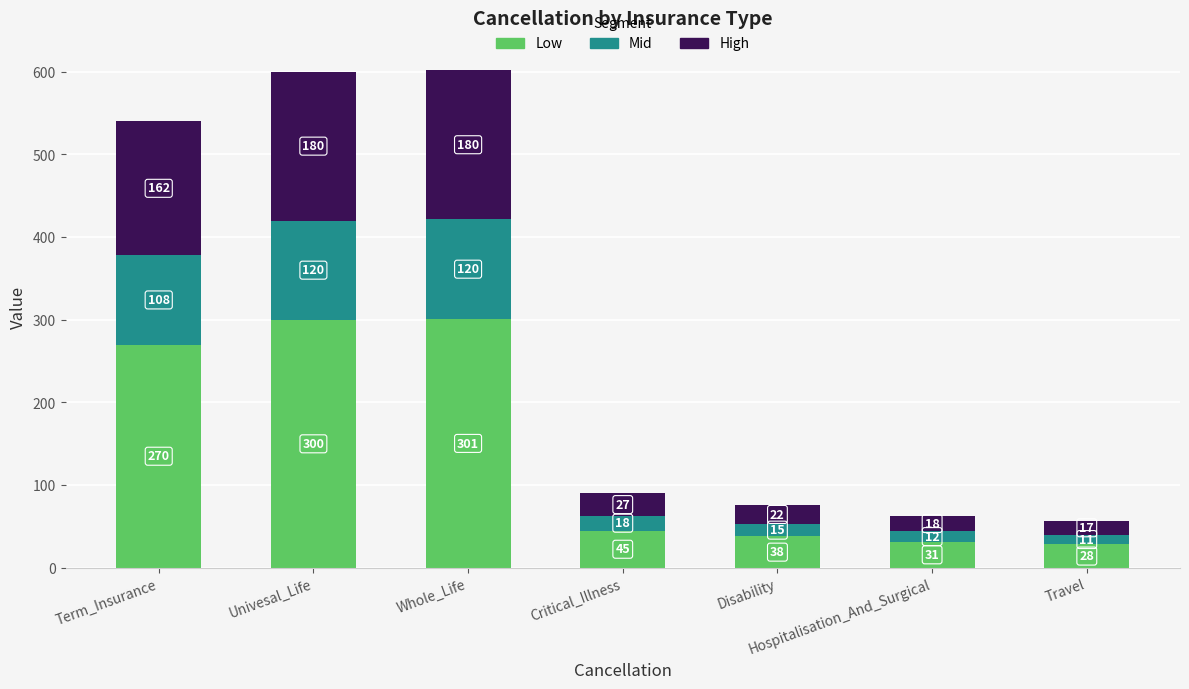

The value of Low at Disability is 8.5. True or false?

False